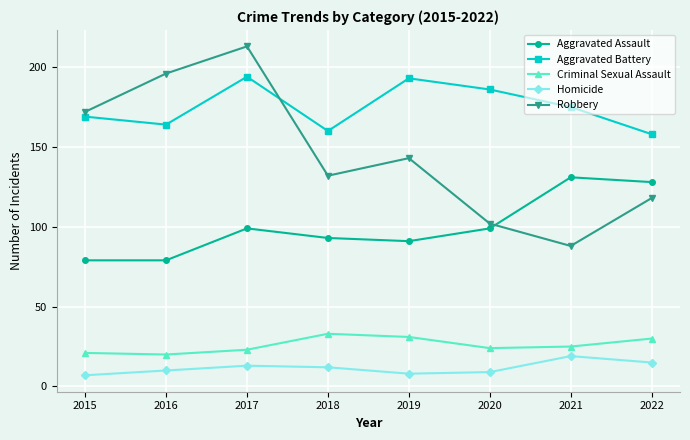

Which category has the lowest value in the Aggravated Battery series?

2022